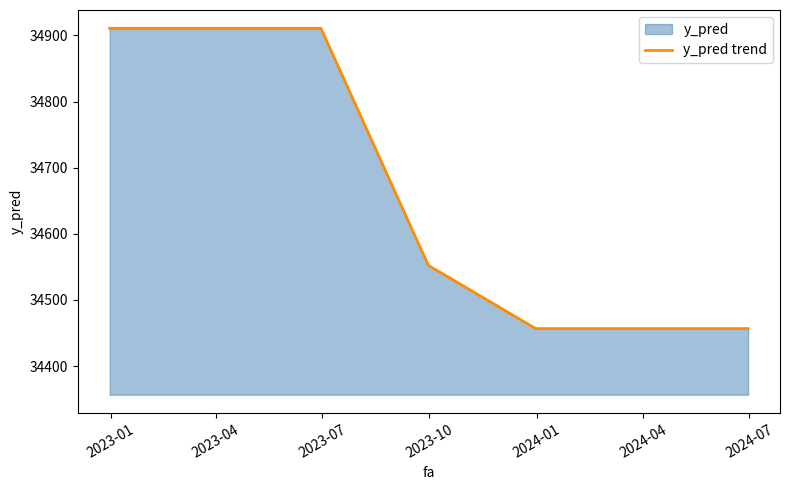

What is the average value?

34664.9